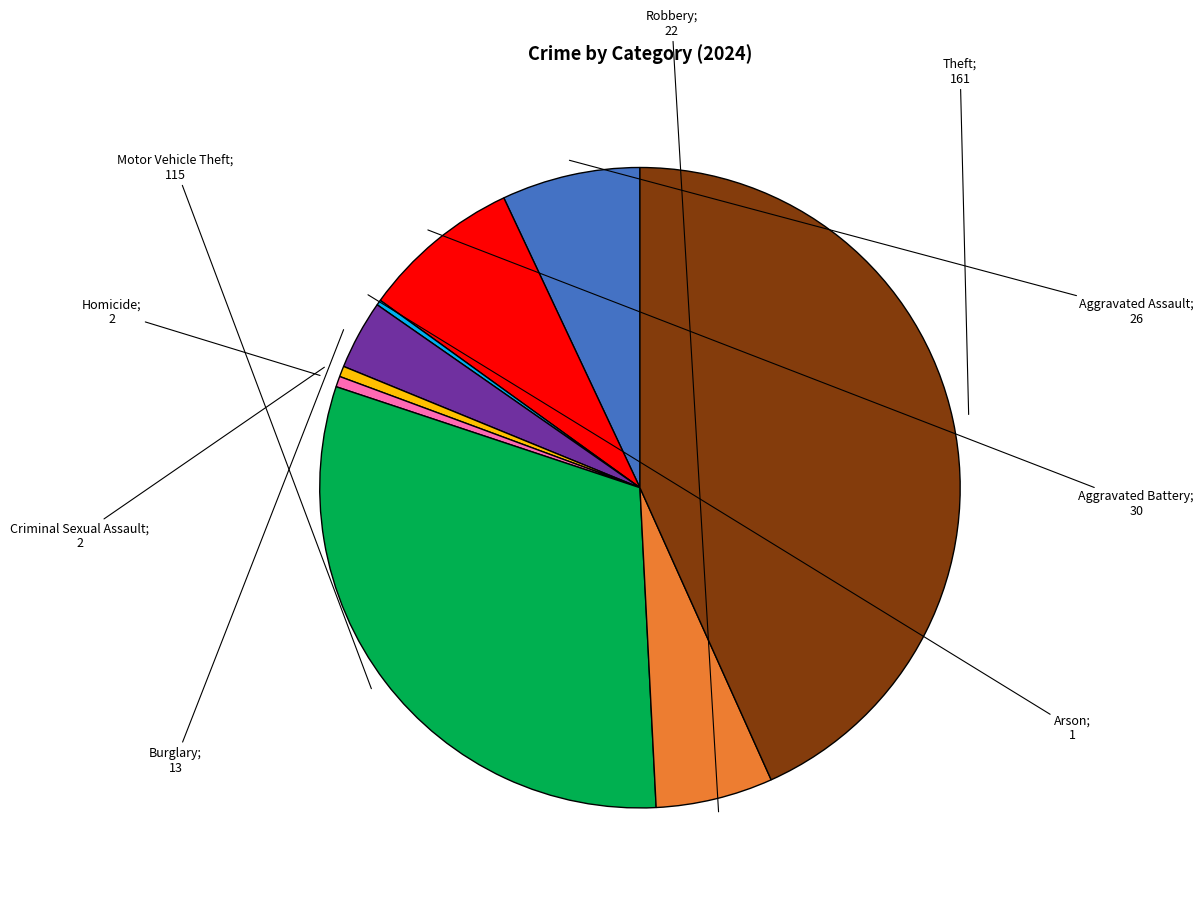

Is there a majority slice in this chart?

No